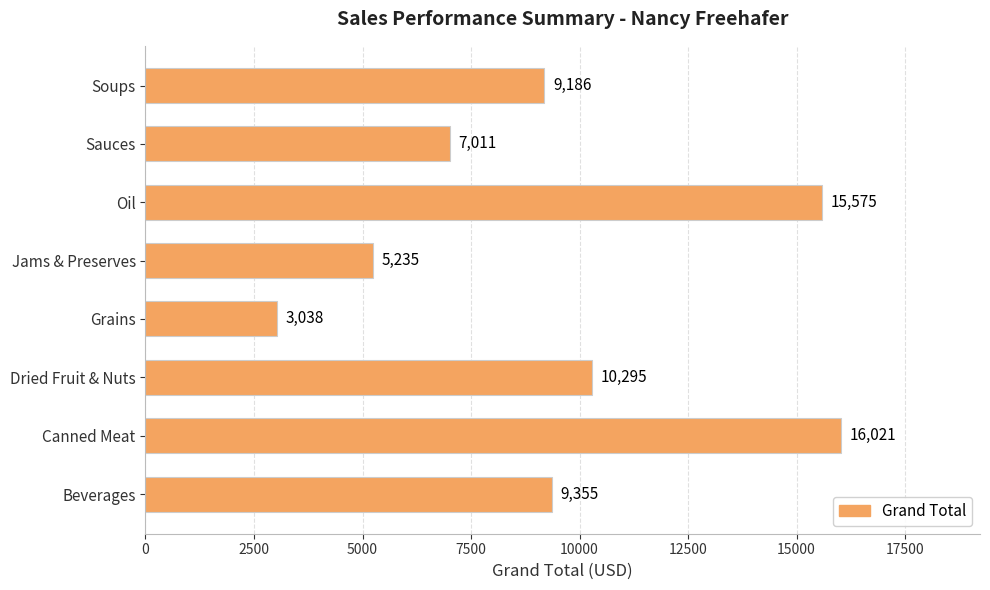

Rank the categories by value from highest to lowest.

Canned Meat, Oil, Dried Fruit & Nuts, Beverages, Soups, Sauces, Jams & Preserves, Grains